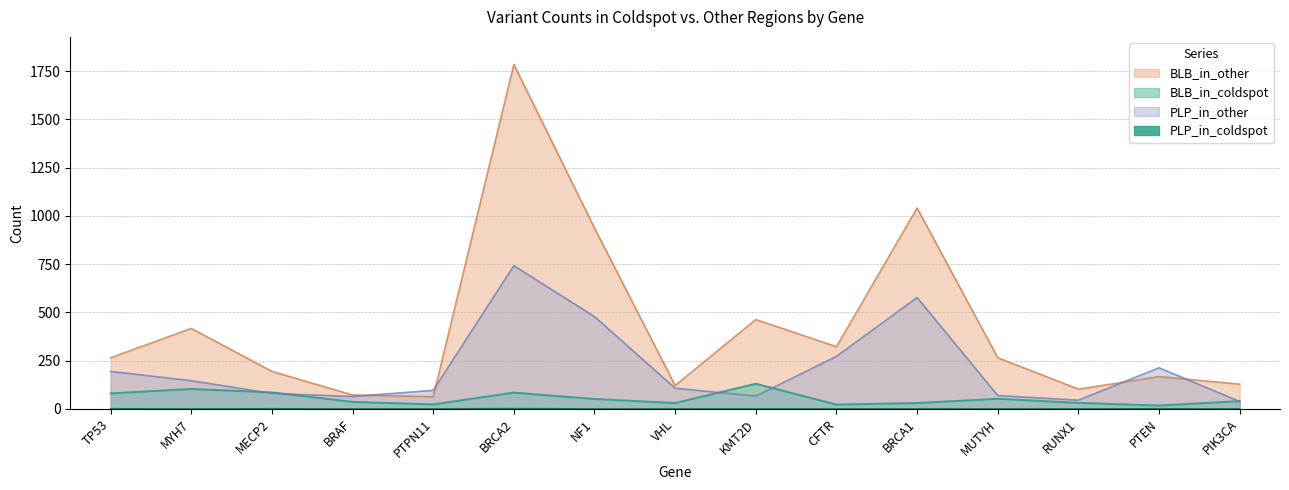

What are all the series names shown in the legend?

BLB_in_coldspot, BLB_in_other, PLP_in_coldspot, PLP_in_other